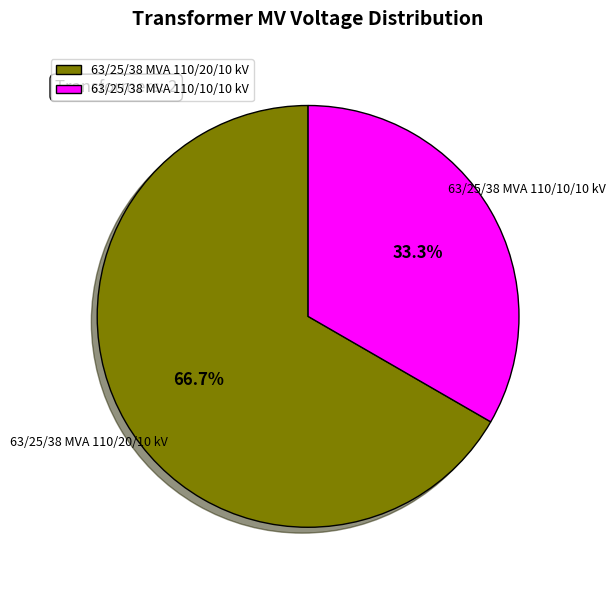

Is 63/25/38 MVA 110/20/10 kV the majority of the pie?

Yes